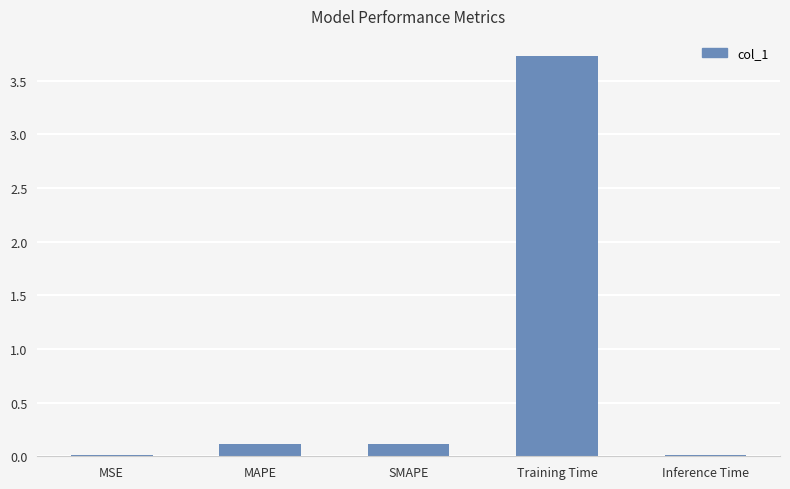

At which category does the chart reach its peak across all series?

Training Time